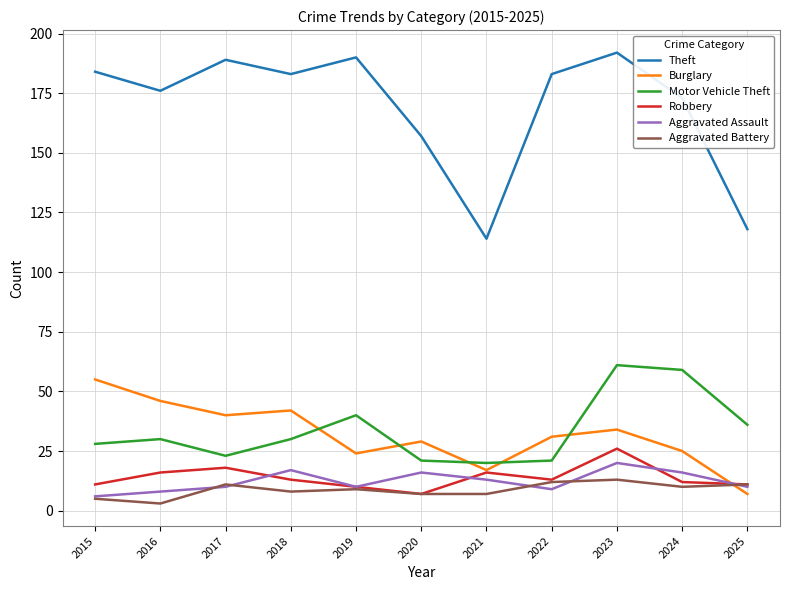

True or false: Motor Vehicle Theft and Aggravated Assault intersect in this chart.

False